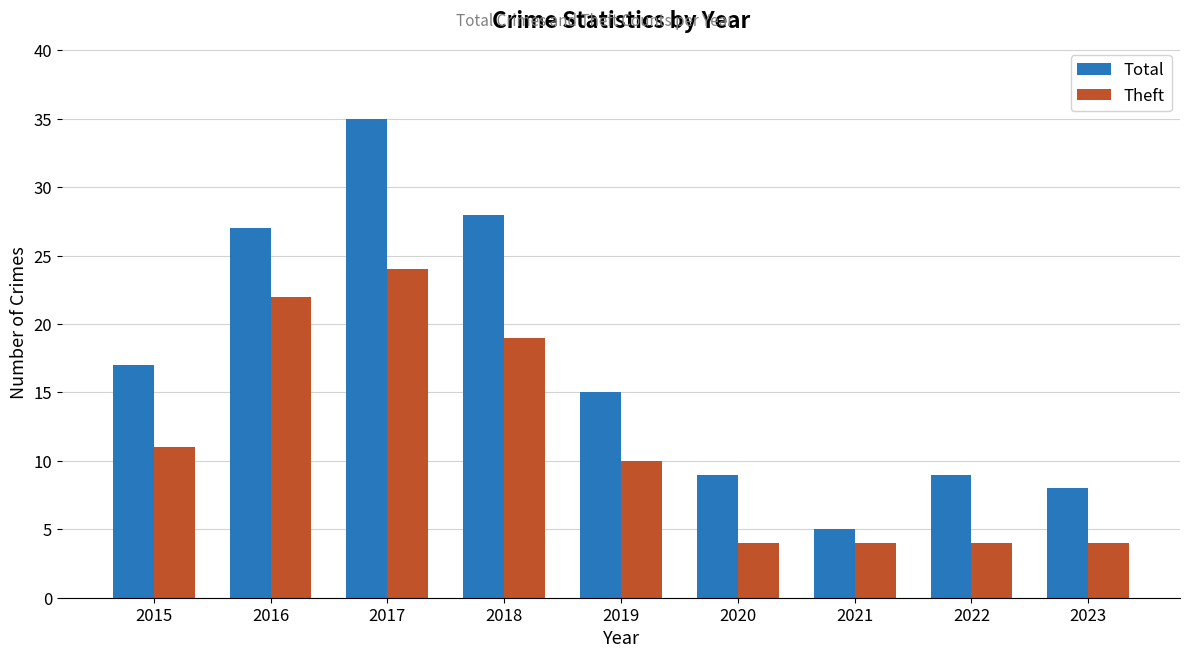

List the series in order of their peak value, highest first.

Total, Theft